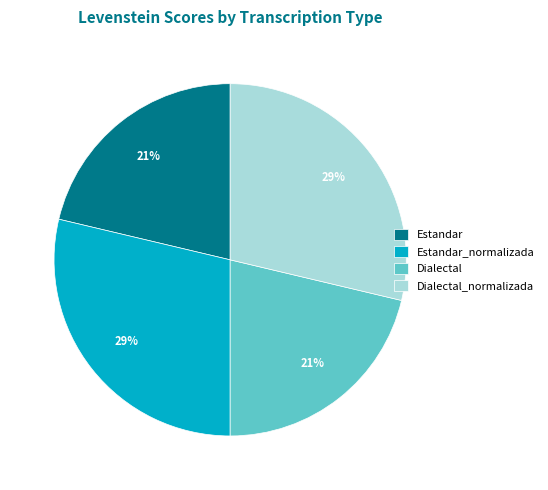

What percentage is the Dialectal slice, to the nearest percent?

21%